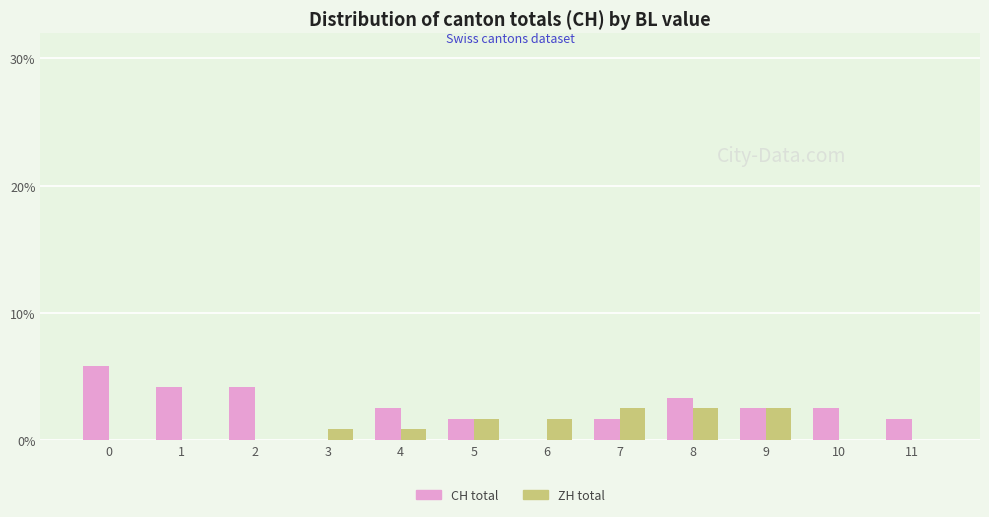

What is the total value across all series at 4?

3.3